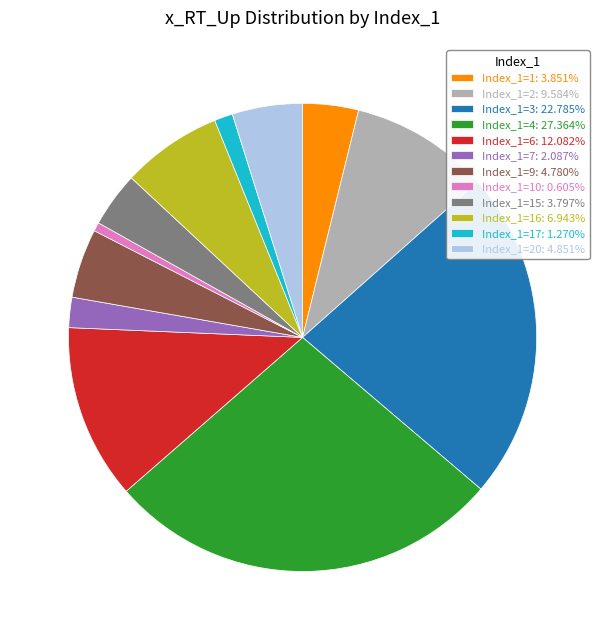

Do Index_1=10: 0.605% and Index_1=20: 4.851% together represent more than half of the pie?

No